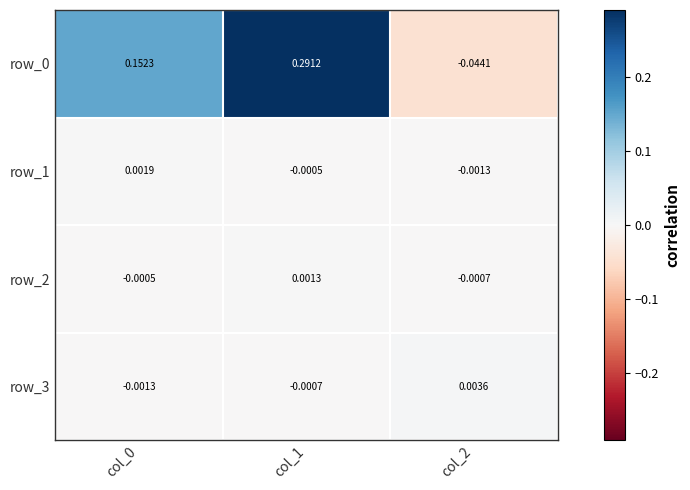

Which category has the lowest value in the row_2 series?

col_2